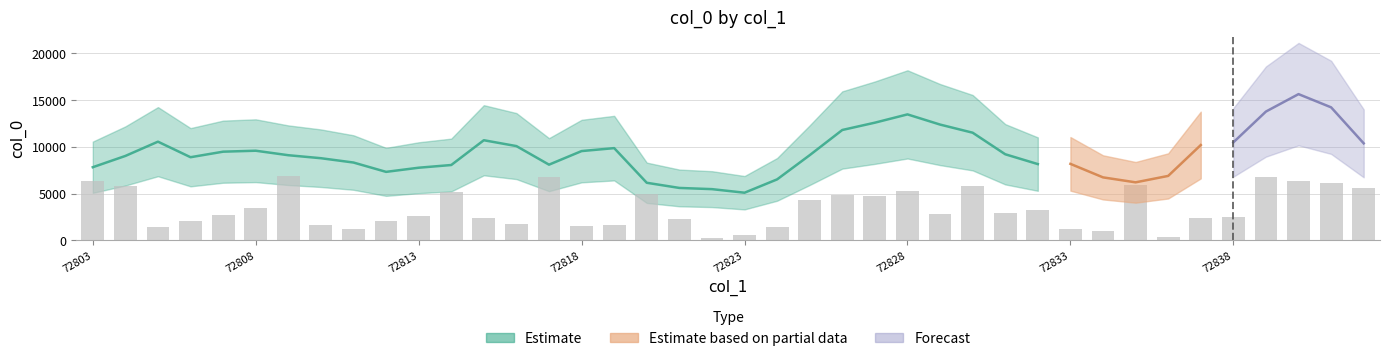

What is the approximate value at 72819?

1657.2